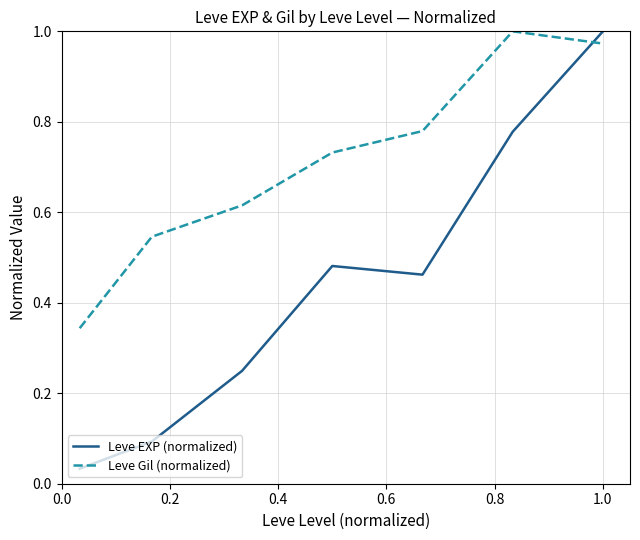

Which series has the largest total across all categories?

Leve Gil (normalized)